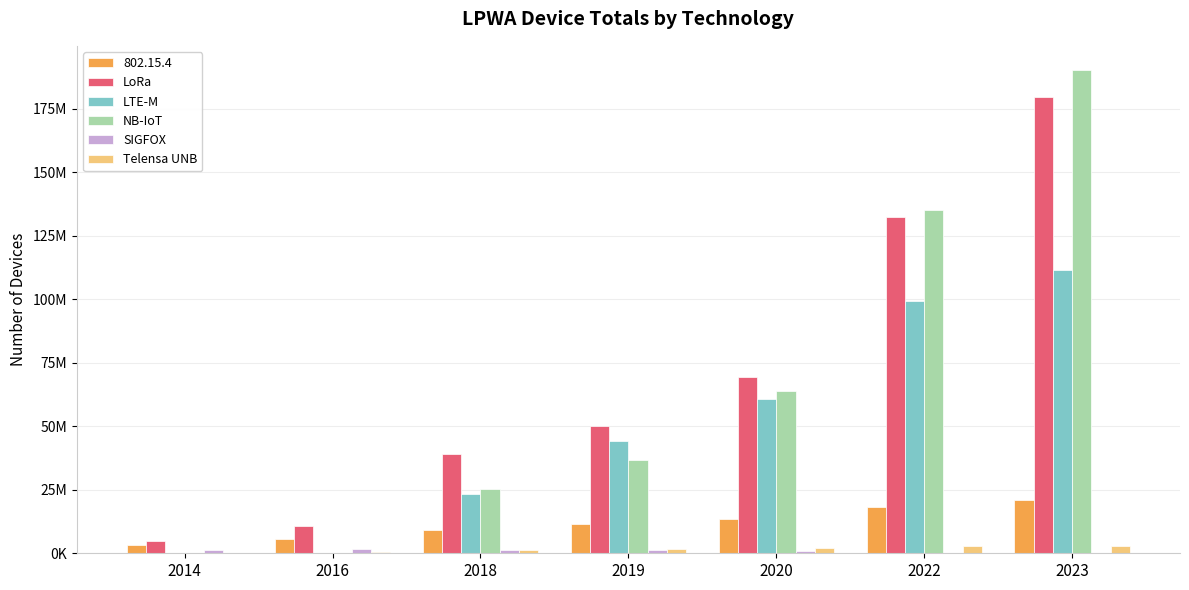

Which category has the highest value across all series?

2023